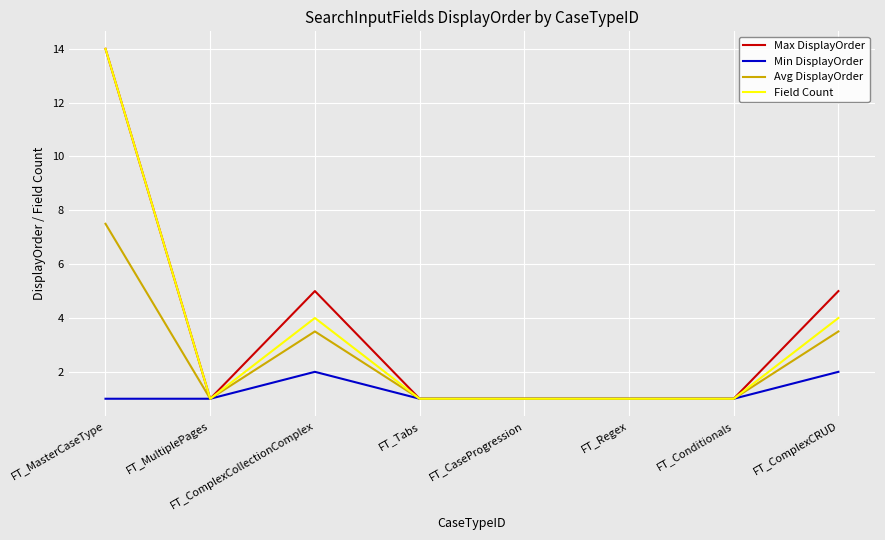

At which category does Max DisplayOrder reach its first local peak?

FT_ComplexCollectionComplex